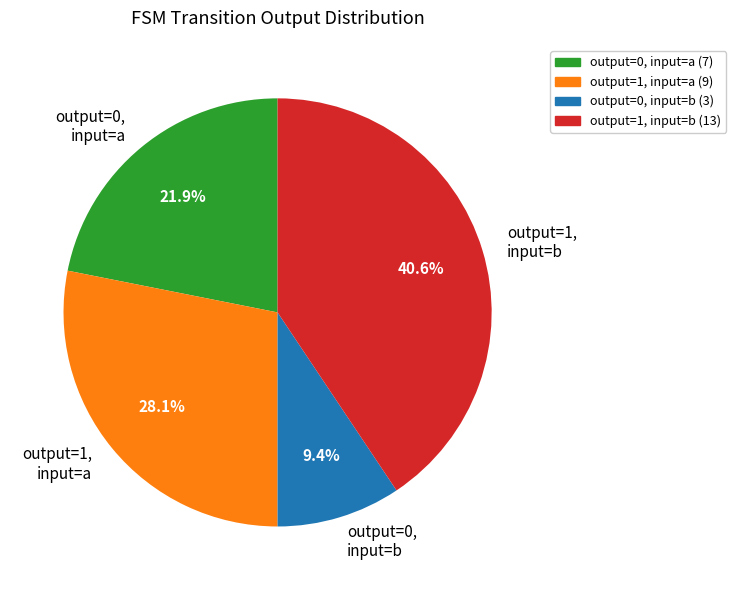

Between output=0, input=b and output=0, input=a, which is larger?

output=0, input=a